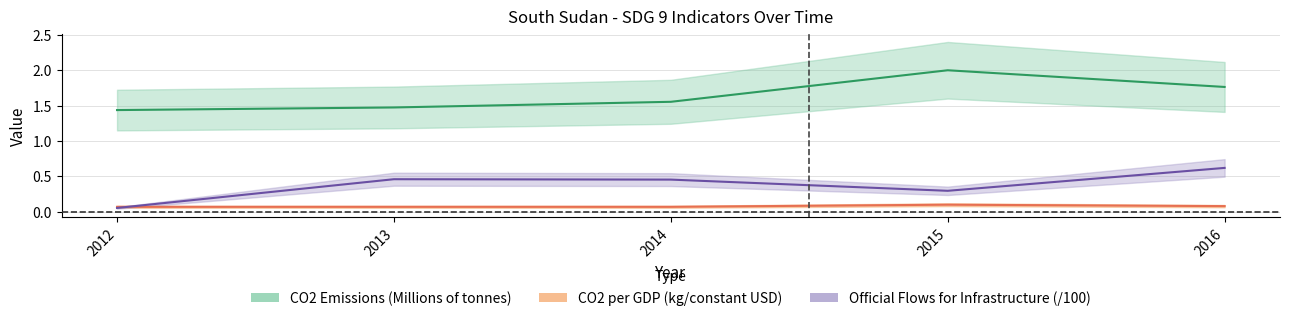

Is the value of CO2 per GDP (Kilograms per constant USD) at 2015 greater than the value of Official Flows for Infrastructure (Constant USD, scaled) at 2015?

No